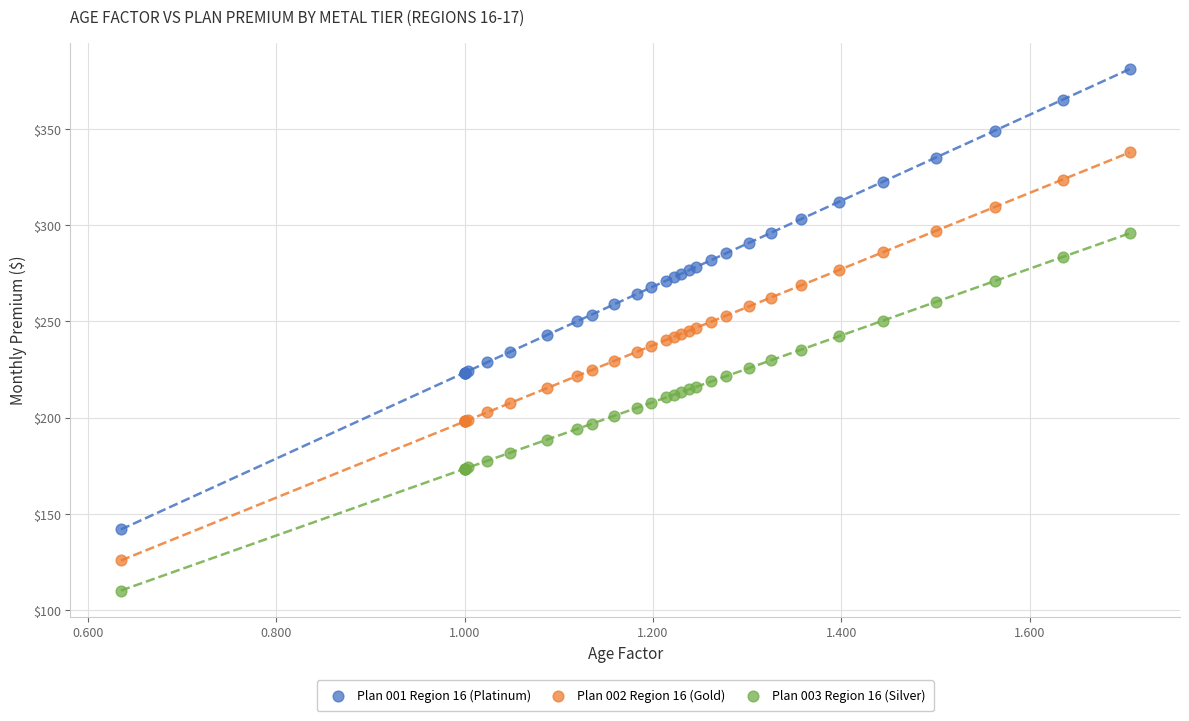

What is the X range (max minus min) for the scatter plot?

1.1